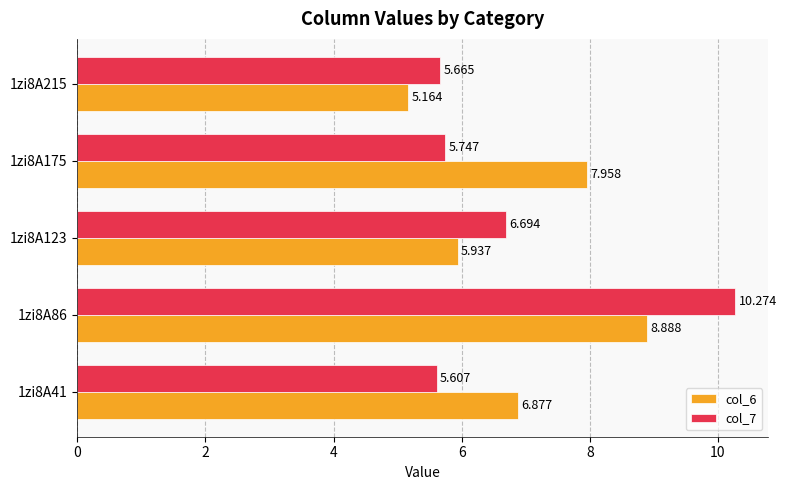

Which series has the widest spread of values?

col_7